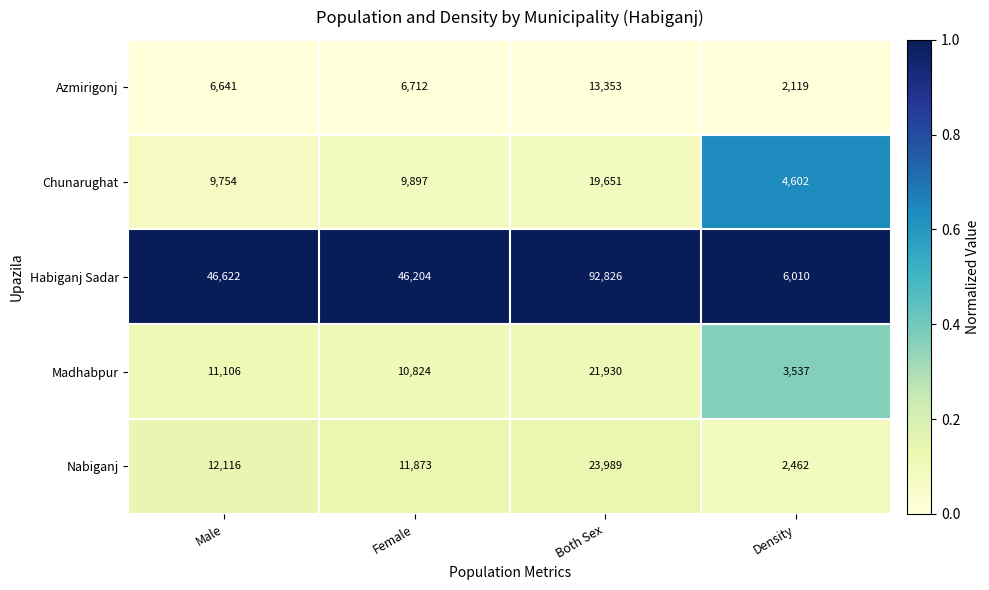

What is the sum of all Madhabpur values?

47397